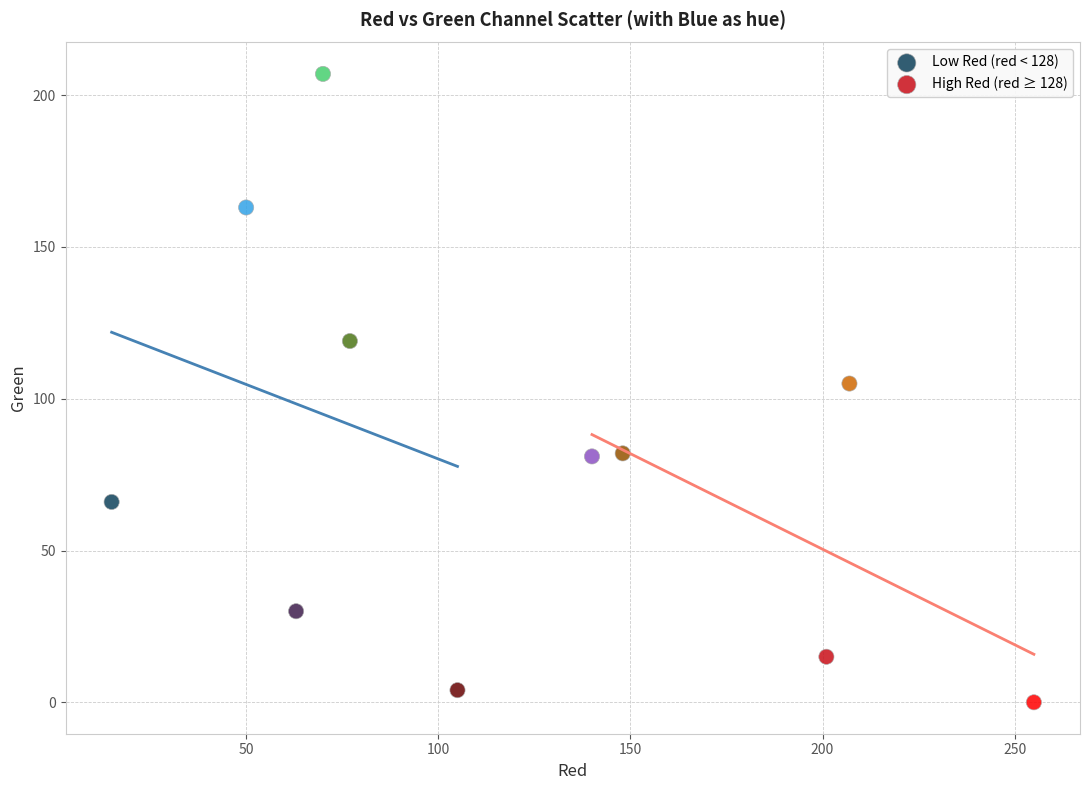

What are all the series names shown in the legend?

Low Red (red < 128), High Red (red ≥ 128)